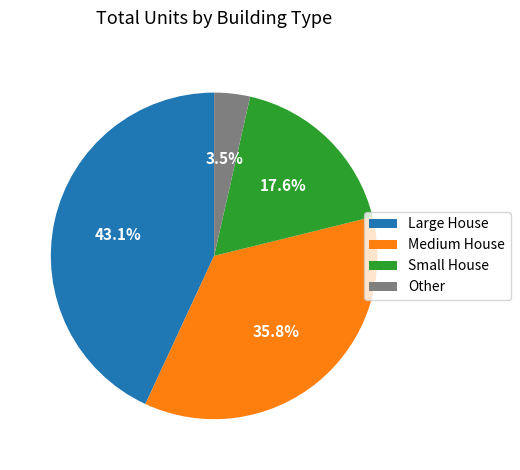

Is there any slice that represents more than half of the pie?

No